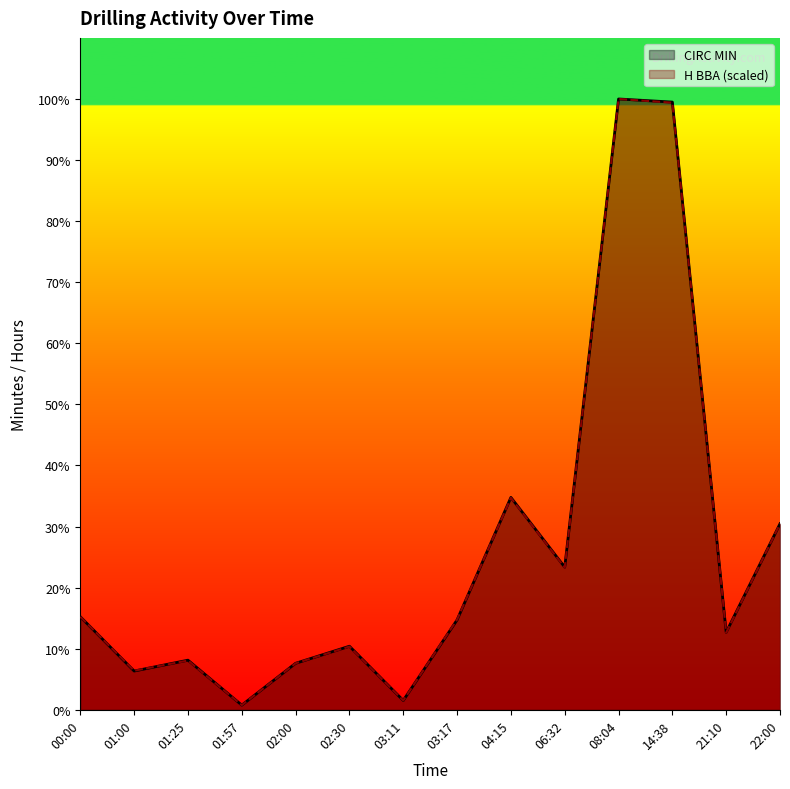

True or false: CIRC MIN has more than 0 interior local peaks.

True